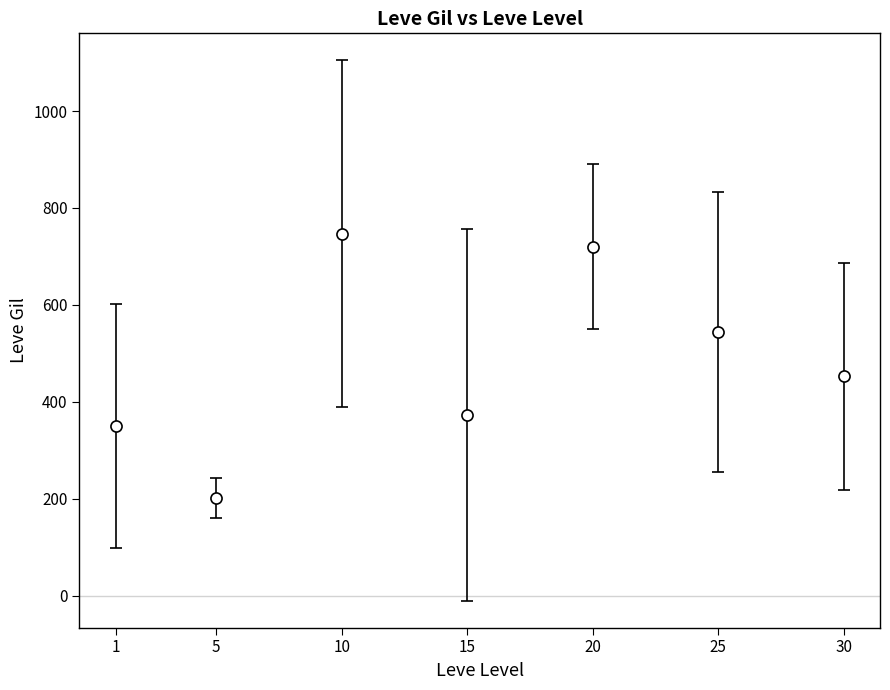

Is it true that the value at 20 is 720.0?

True